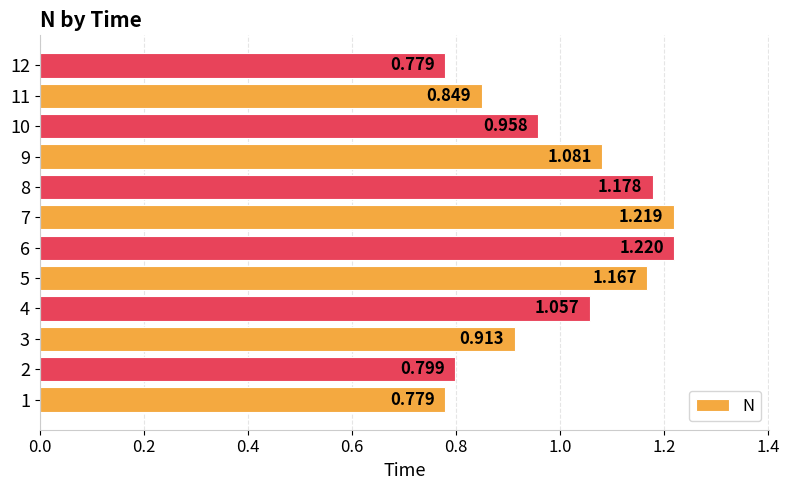

What is the smallest value displayed?

0.8